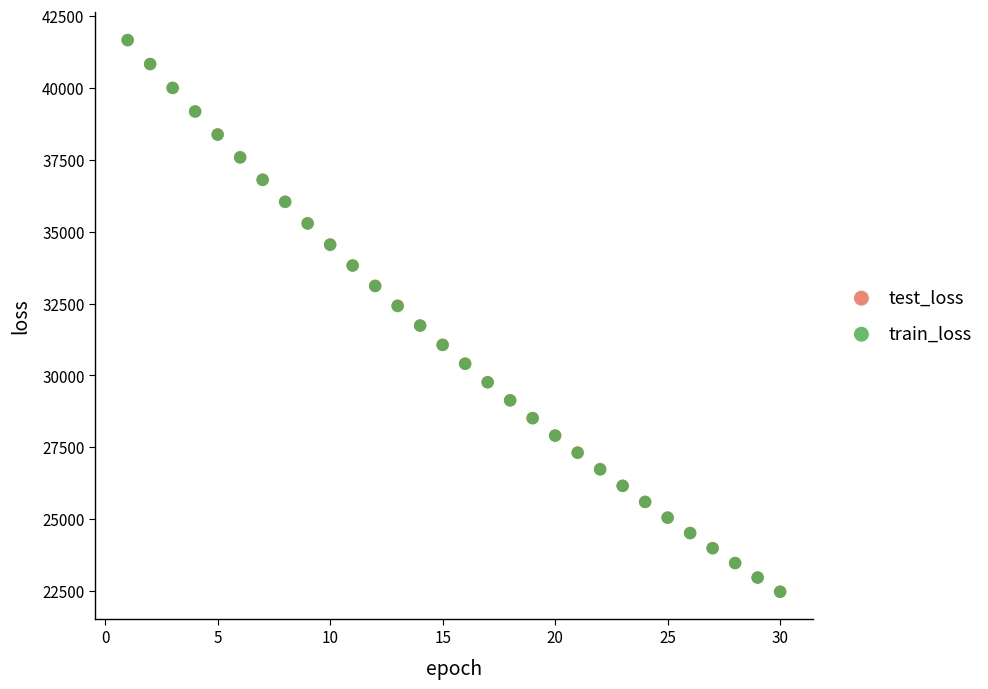

Which series has the widest spread of Y values?

train_loss